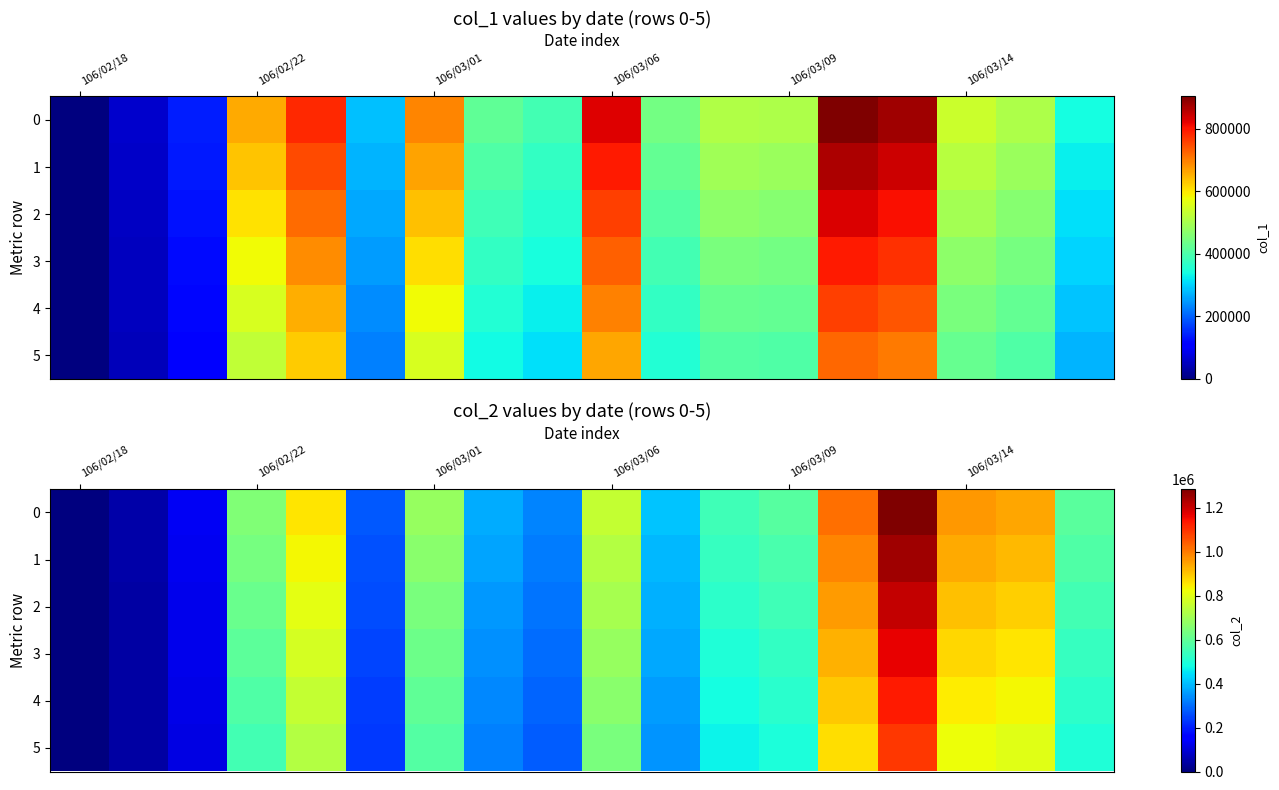

How many distinct data groups are displayed?

6